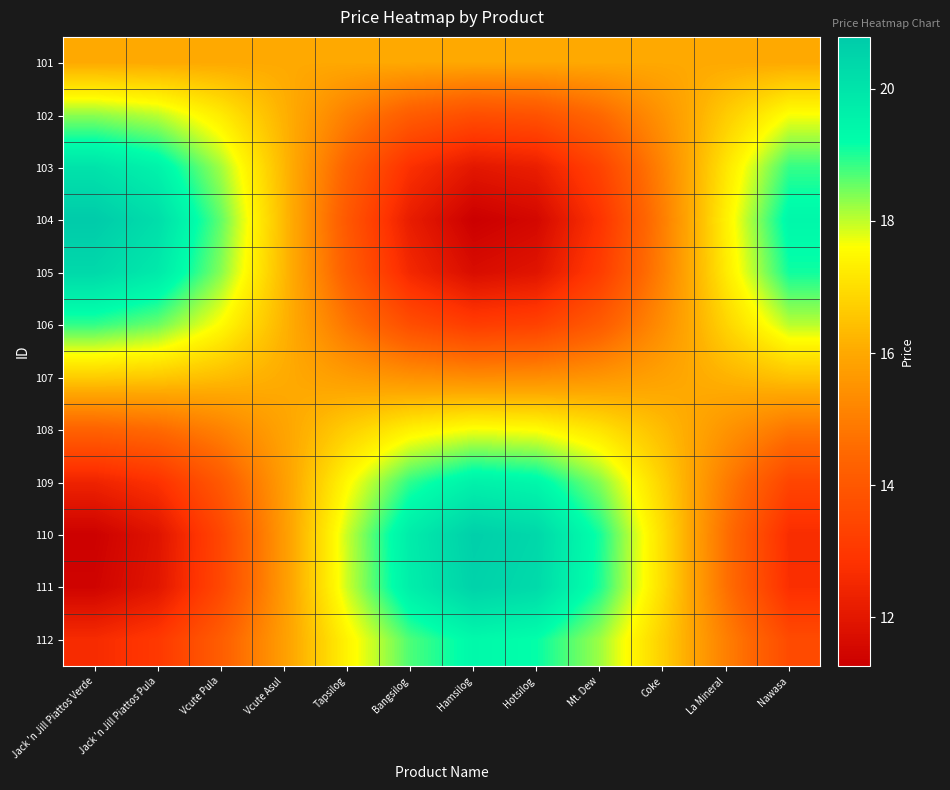

Rank the series by their maximum value, from lowest to highest.

101, 107, 108, 102, 106, 112, 109, 103, 105, 111, 110, 104